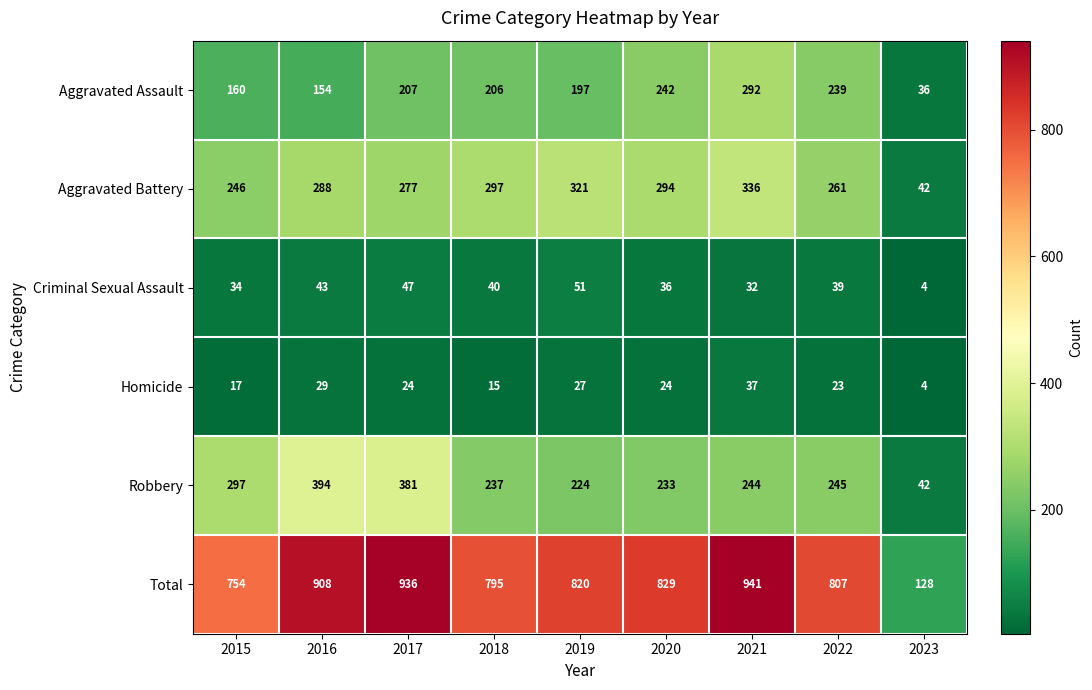

What is the difference between the maximum and minimum values in the Criminal Sexual Assault series?

47